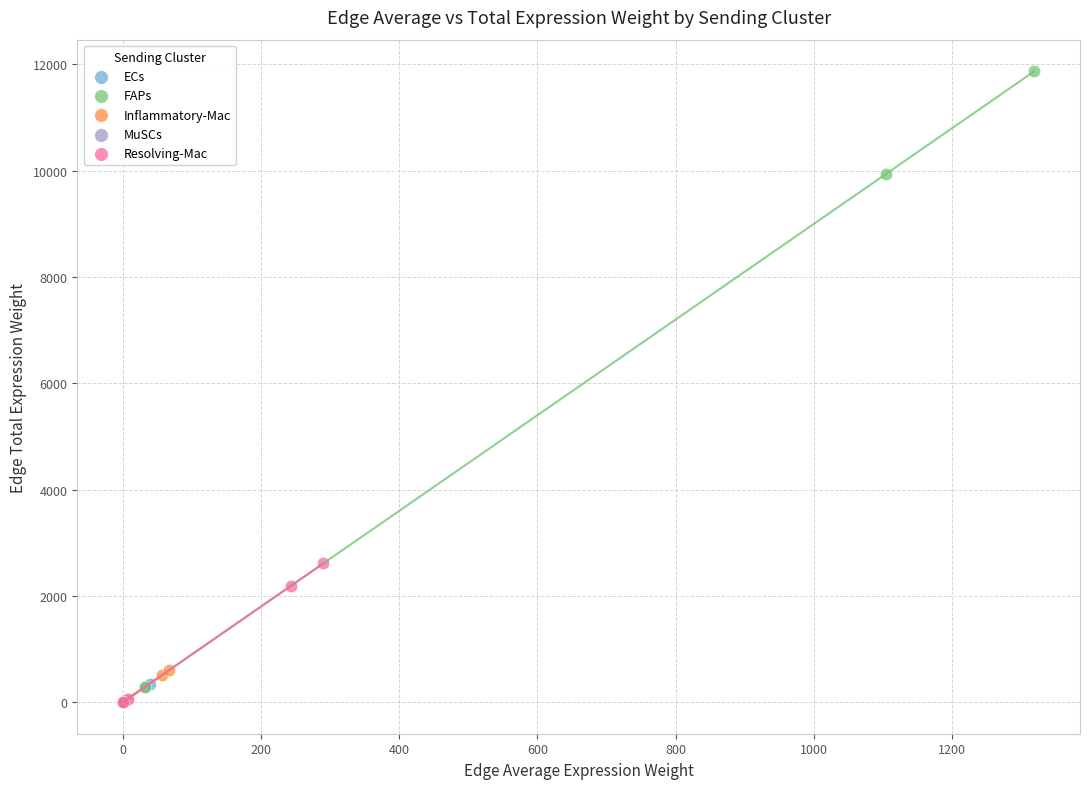

Which series has the widest spread of Y values?

FAPs